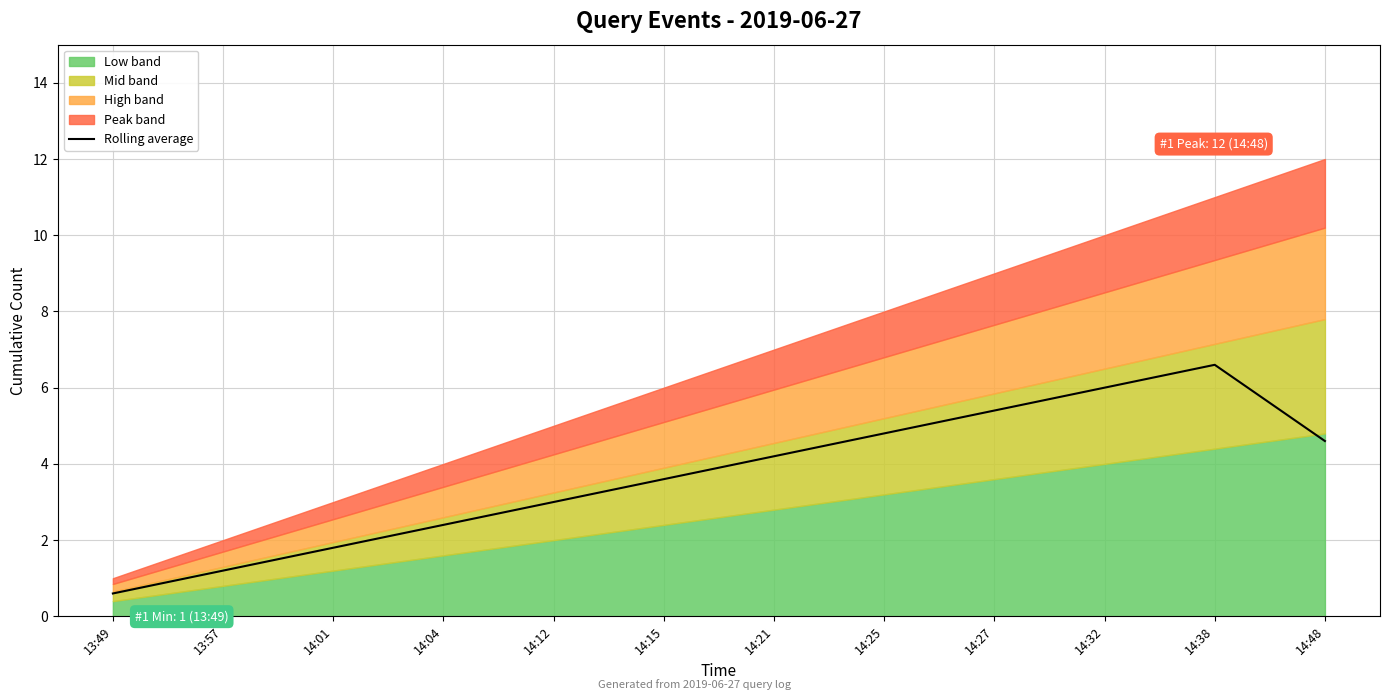

True or false: Rolling average has a value of 1.0 at 14:21.

False